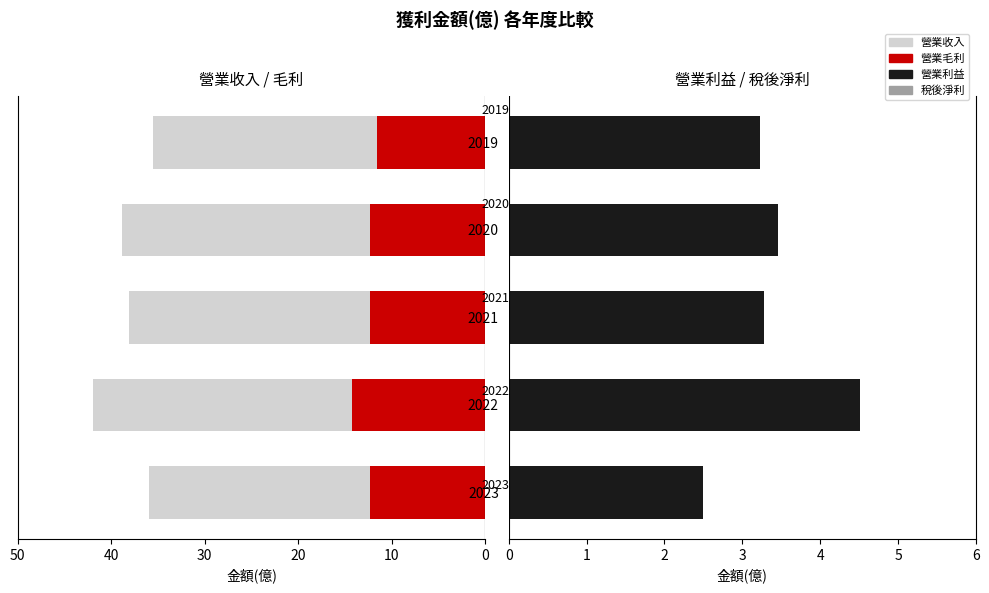

What is the difference between the highest and lowest values at 2019?

33.0